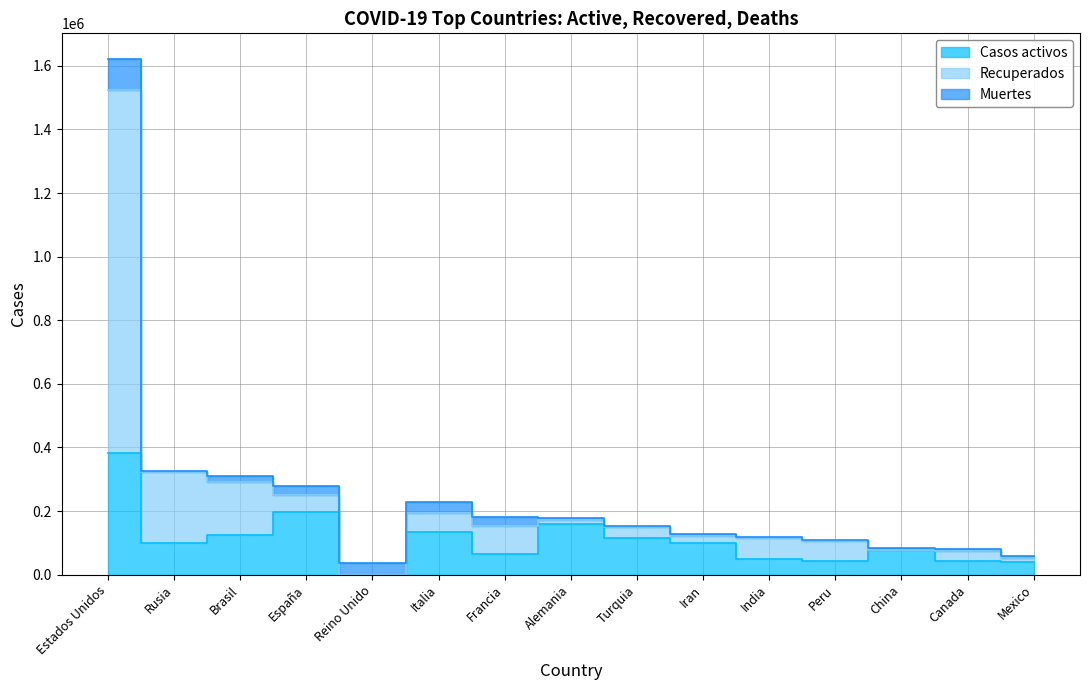

True or false: Casos activos and Recuperados cross at least once.

False